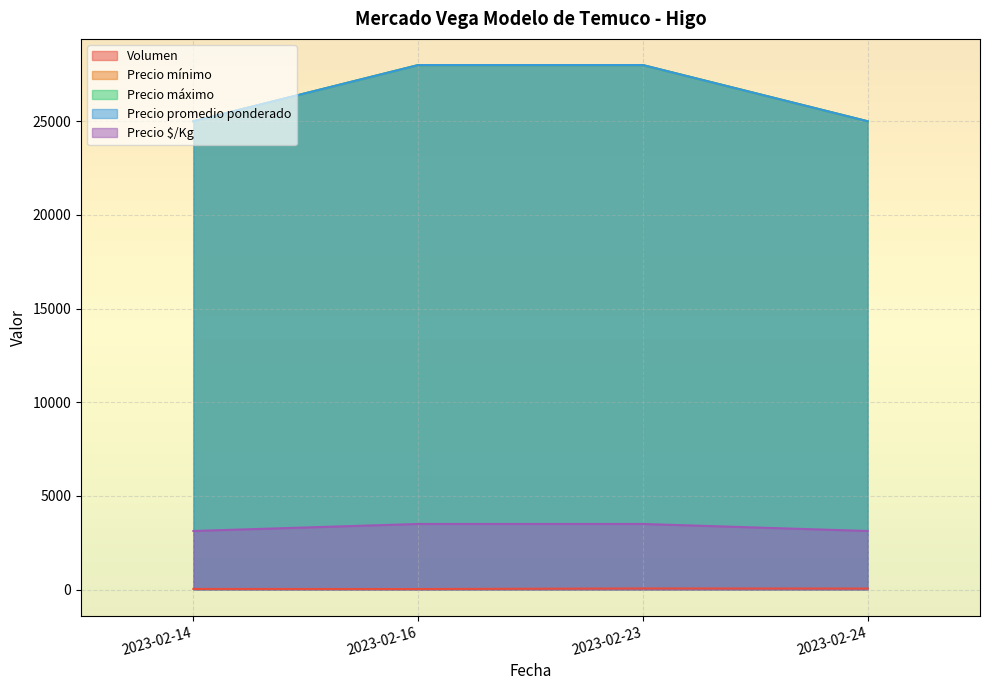

Reading left to right, what are all the values shown in this chart?

Volumen: 2023-02-14=30	2023-02-16=25	2023-02-23=55	2023-02-24=50
Precio mínimo: 2023-02-14=25000	2023-02-16=28000	2023-02-23=28000	2023-02-24=25000
Precio máximo: 2023-02-14=25000	2023-02-16=28000	2023-02-23=28000	2023-02-24=25000
Precio promedio ponderado: 2023-02-14=25000	2023-02-16=28000	2023-02-23=28000	2023-02-24=25000
Precio $/Kg: 2023-02-14=3125	2023-02-16=3500	2023-02-23=3500	2023-02-24=3125